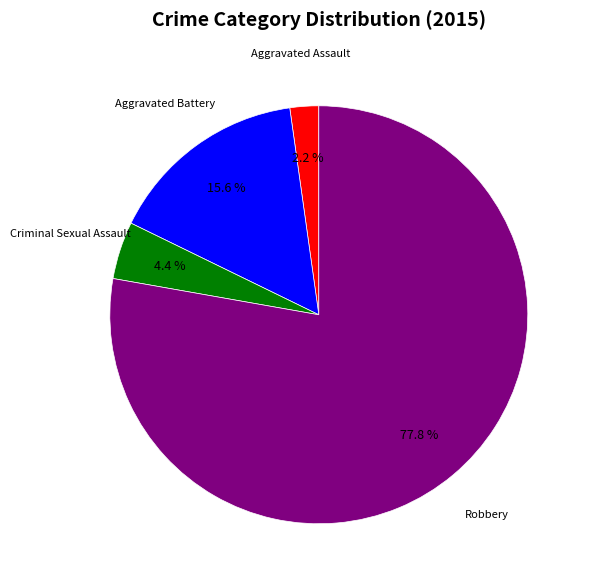

What is the total percentage of Aggravated Assault and Aggravated Battery?

17.8%